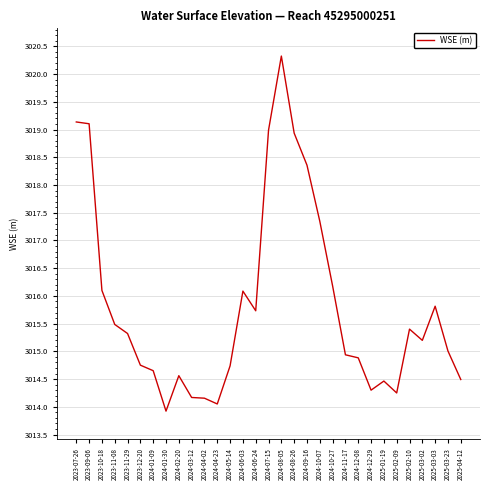

What position from the left is 2024-03-12?

10